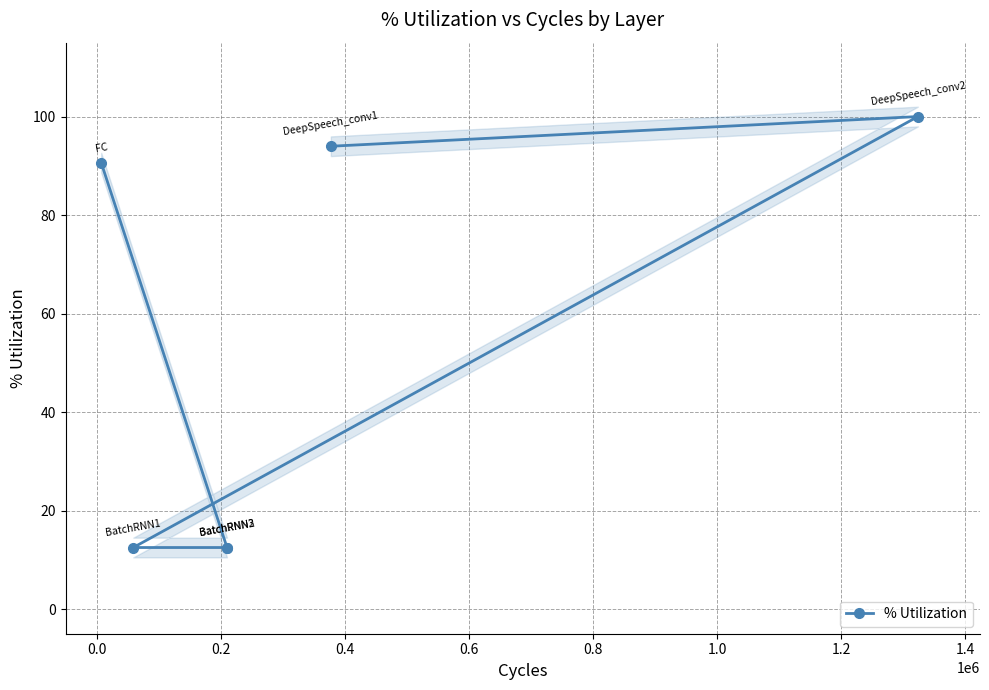

How many interior local peaks (higher than both neighbors) does the data have?

1